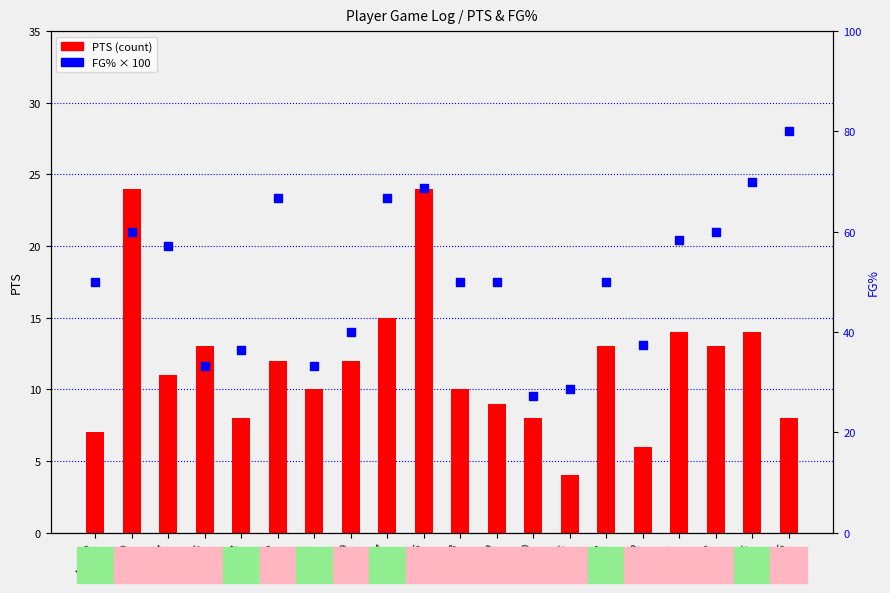

Which series has the largest total across all categories?

FG% (percentile rank)